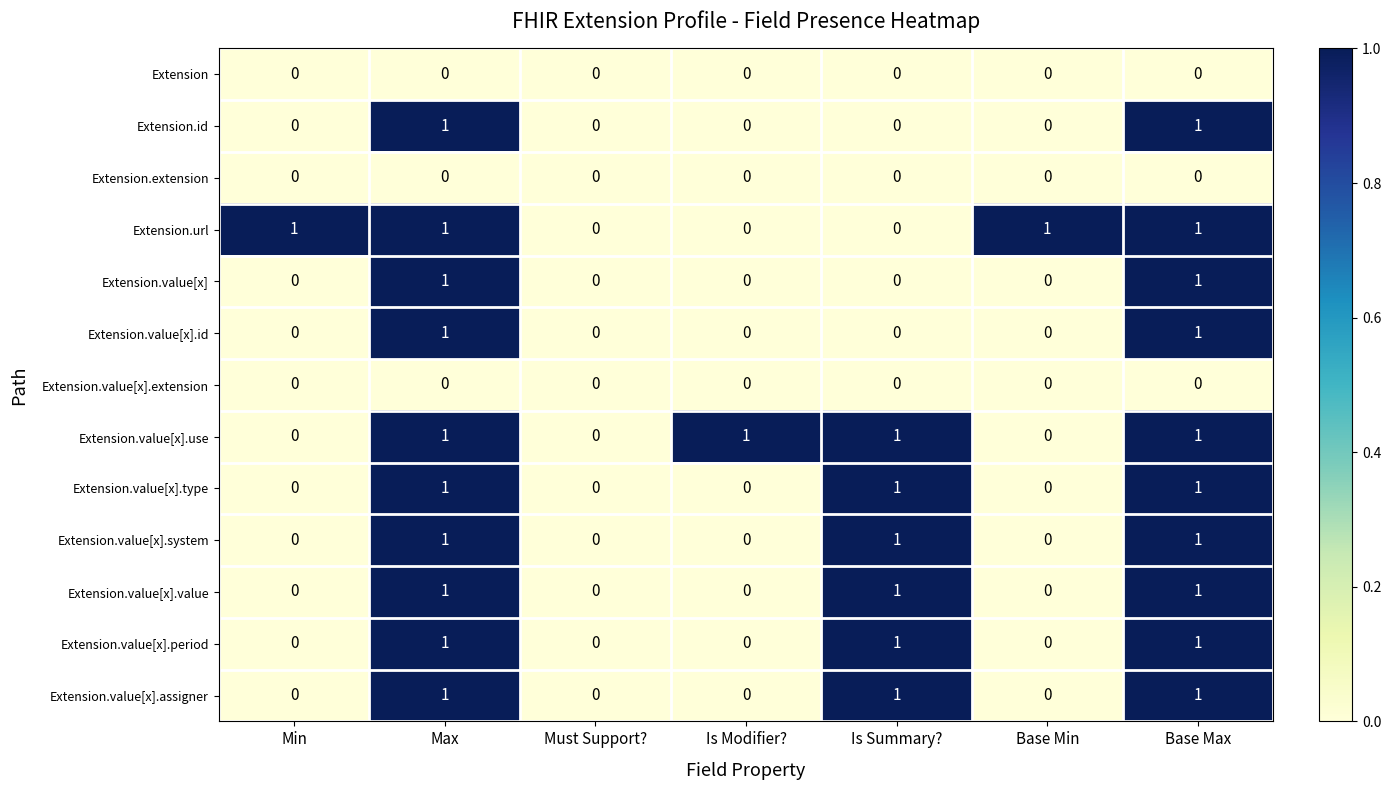

The value of Extension.value[x].system at Is Modifier? is 0. True or false?

True